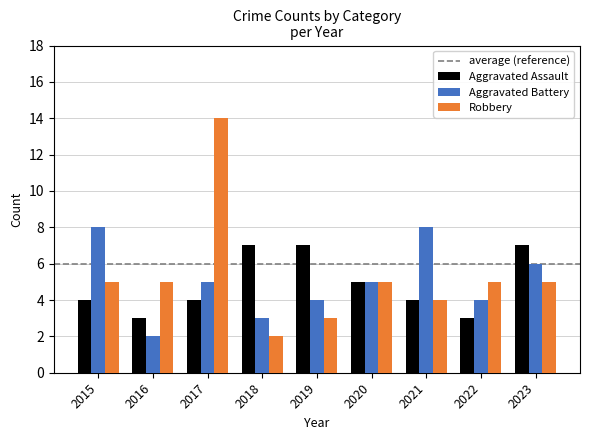

True or false: Robbery has a value of 1 at 2019.

False